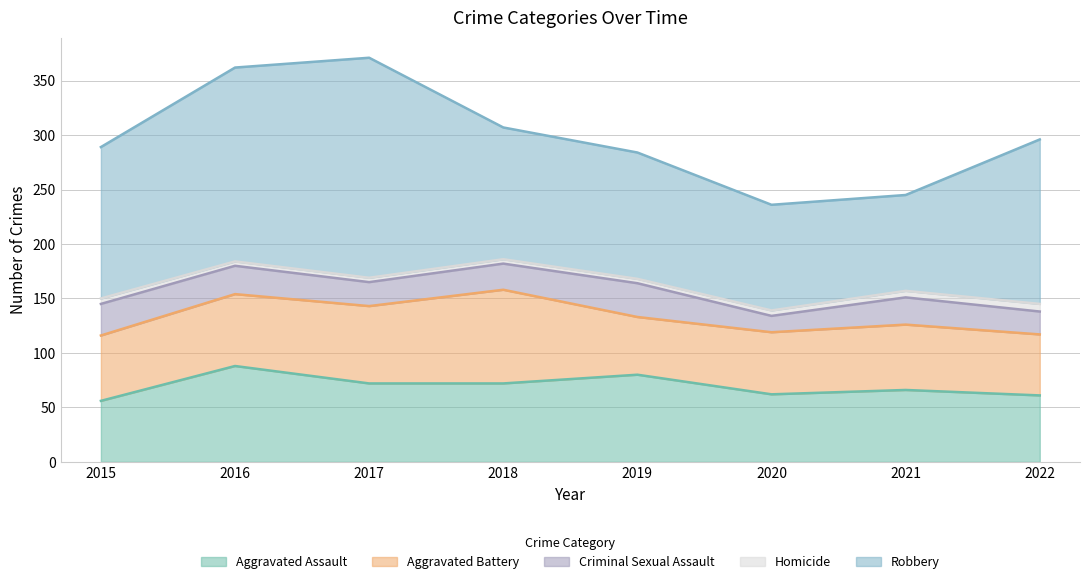

At which category is the sum across all series the highest?

2017